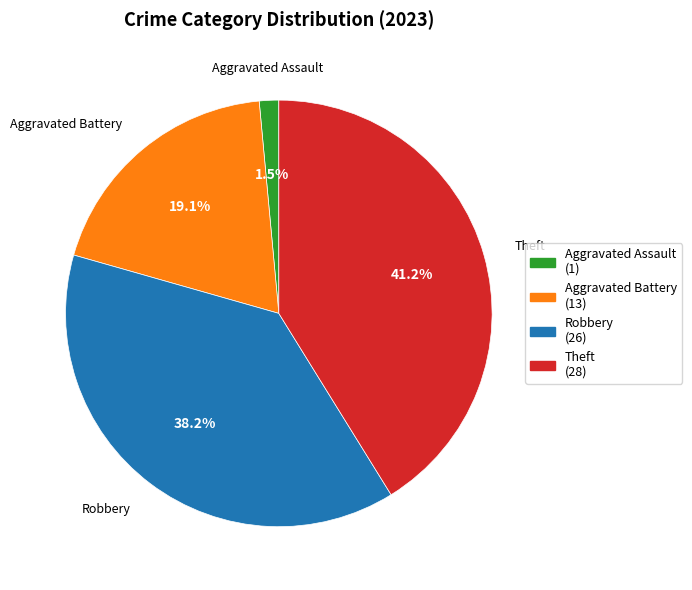

How many slices are in this pie chart?

4